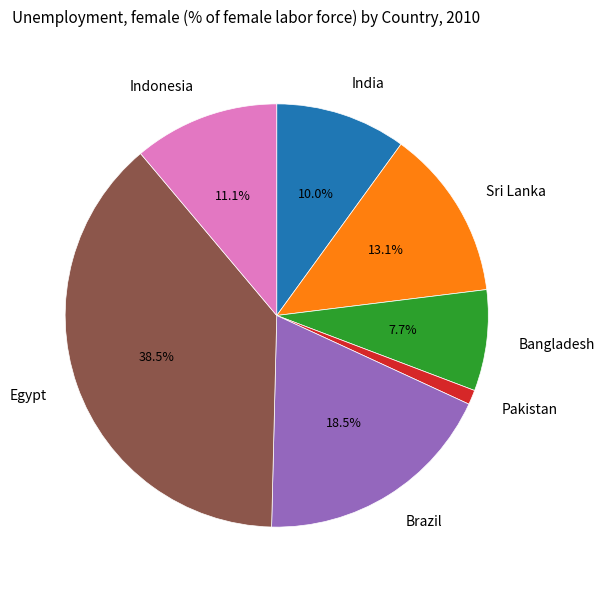

To the nearest percent, what percentage of the pie is Bangladesh?

8%